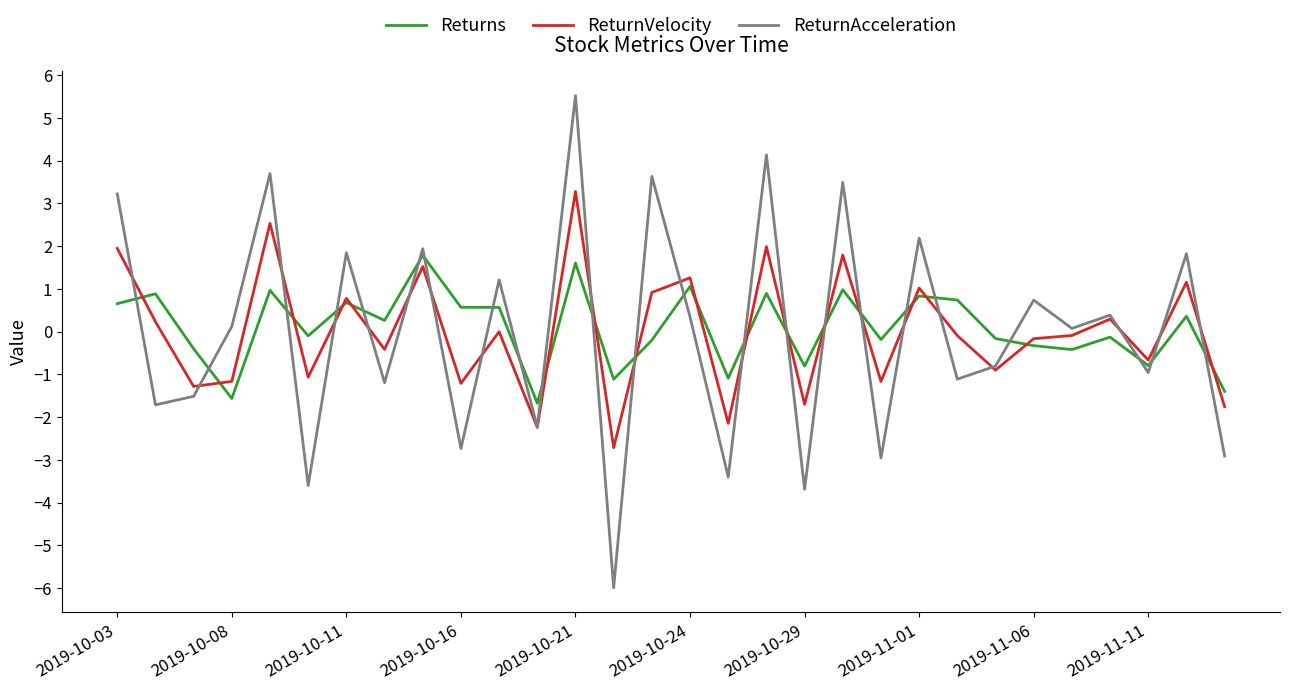

Rank the series by their maximum value, from lowest to highest.

Returns, ReturnVelocity, ReturnAcceleration